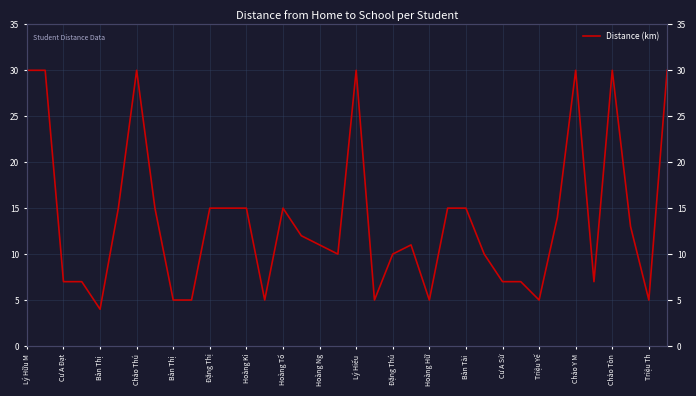

How many lines are shown in the chart?

1